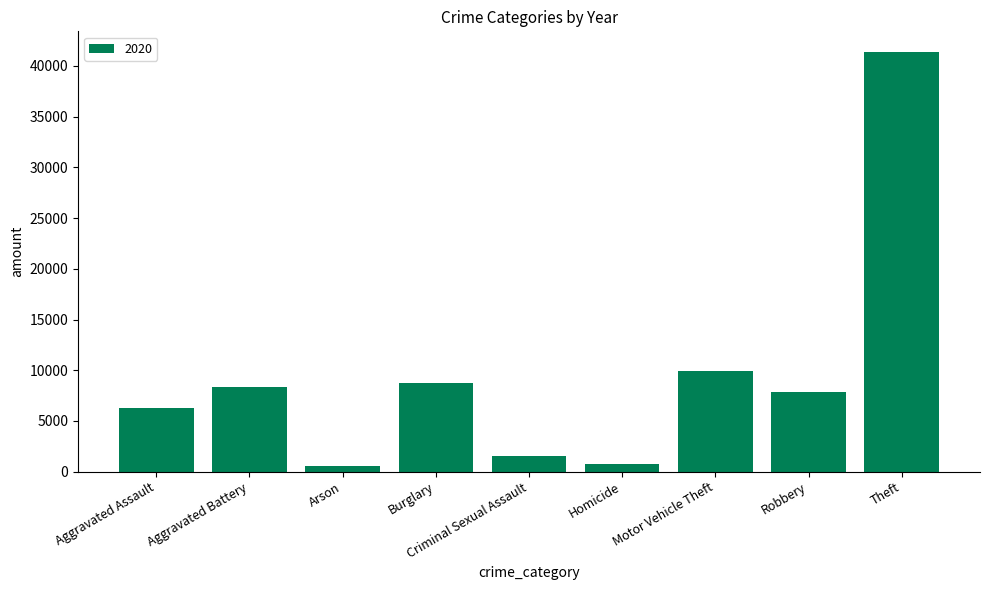

Which category has the highest value across all series?

Theft